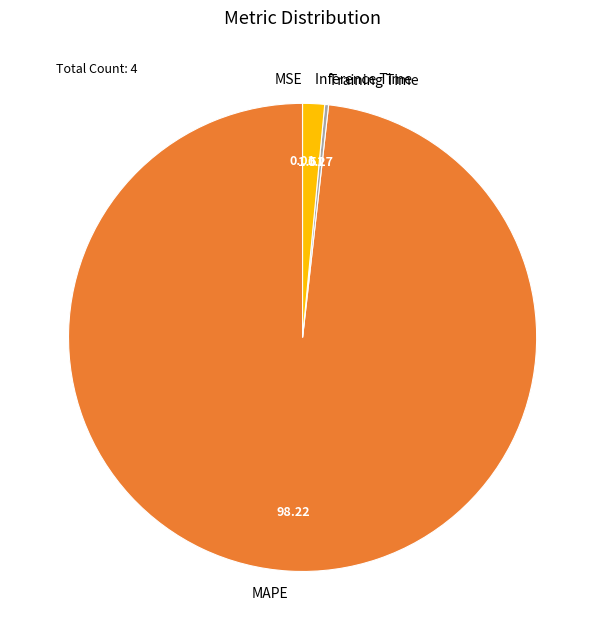

Which slice is the largest?

MAPE